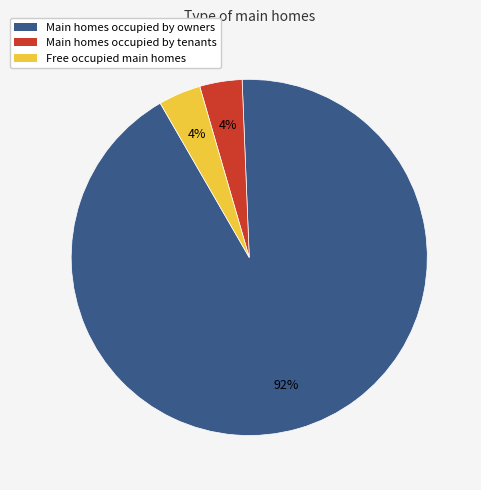

To the nearest percent, what is the difference between the largest and smallest slice percentages?

88%